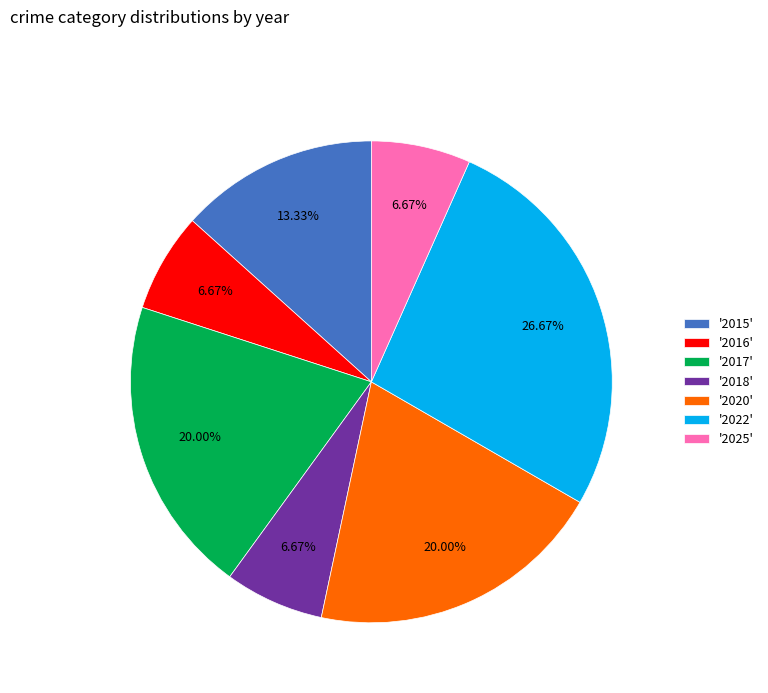

Is there a majority slice in this chart?

No